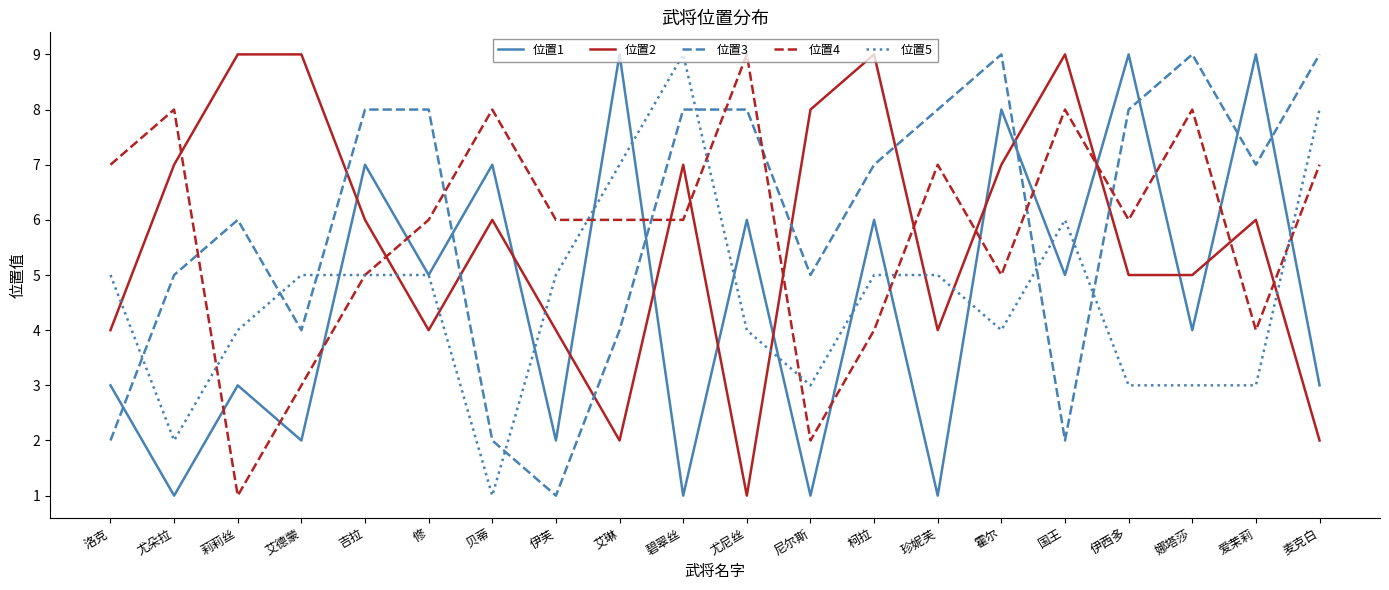

Where is the first local minimum for 位置5?

尤朵拉